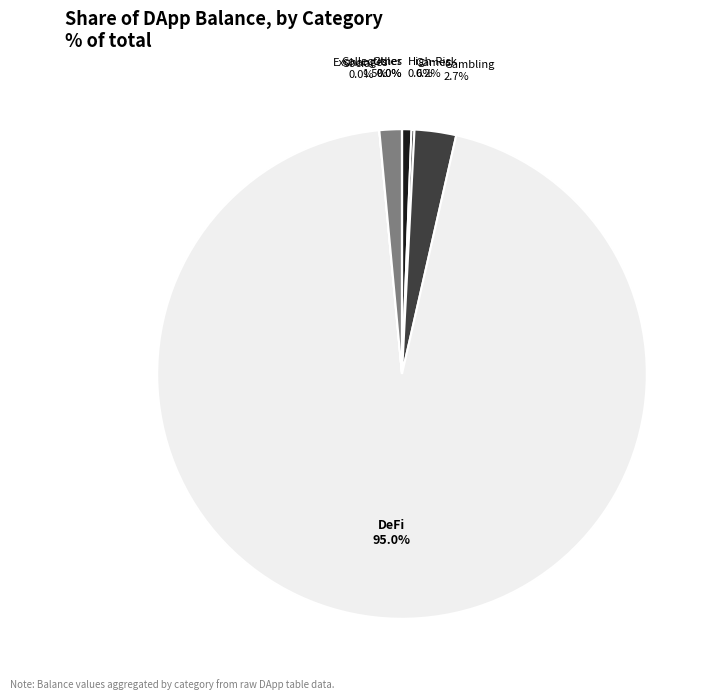

Which category has the smallest portion of the pie?

Other